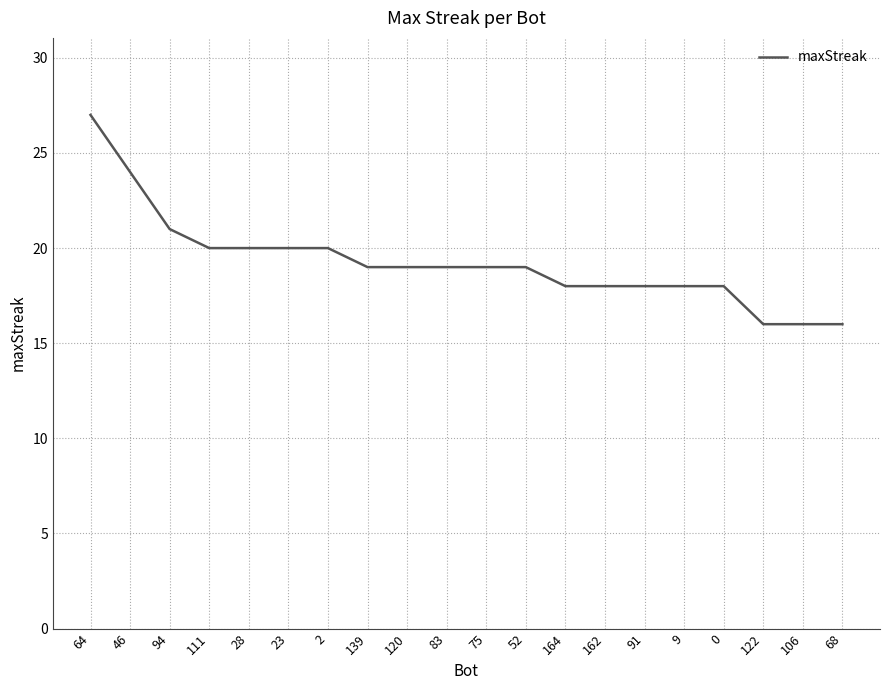

What is the change in value from 23 to 106?

-4